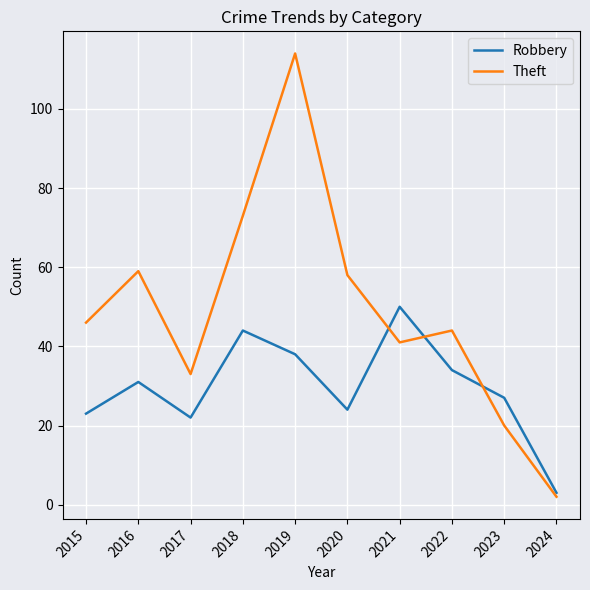

What is the difference between the maximum and minimum values in the Robbery series?

47